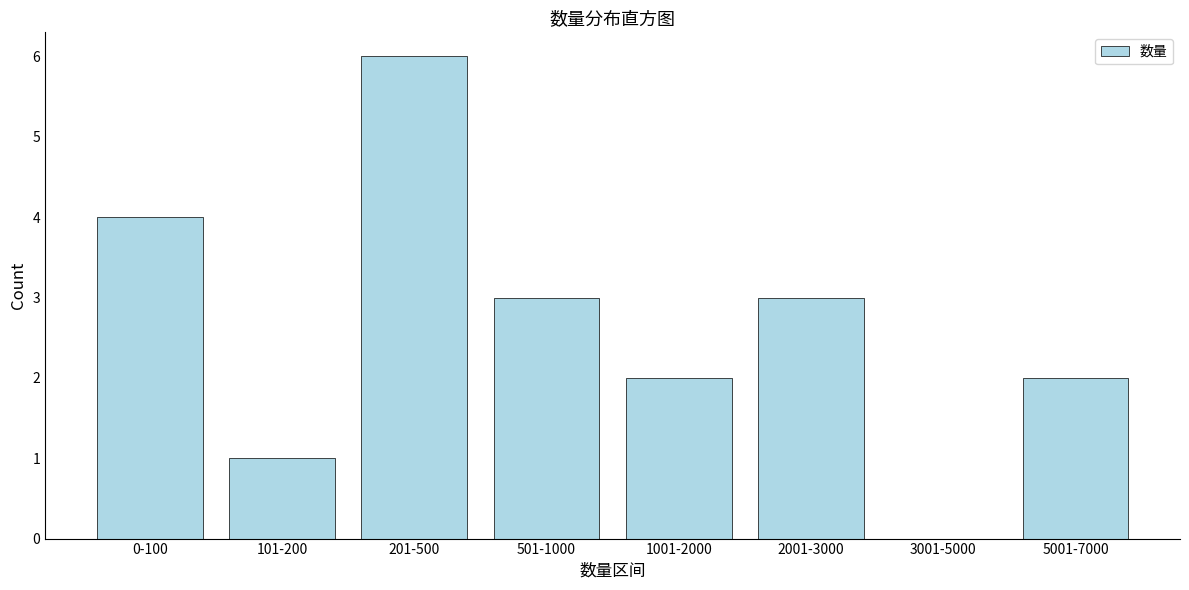

Reading right to left, what are all the values shown in this chart?

5001-7000=2	3001-5000=0	2001-3000=3	1001-2000=2	501-1000=3	201-500=6	101-200=1	0-100=4